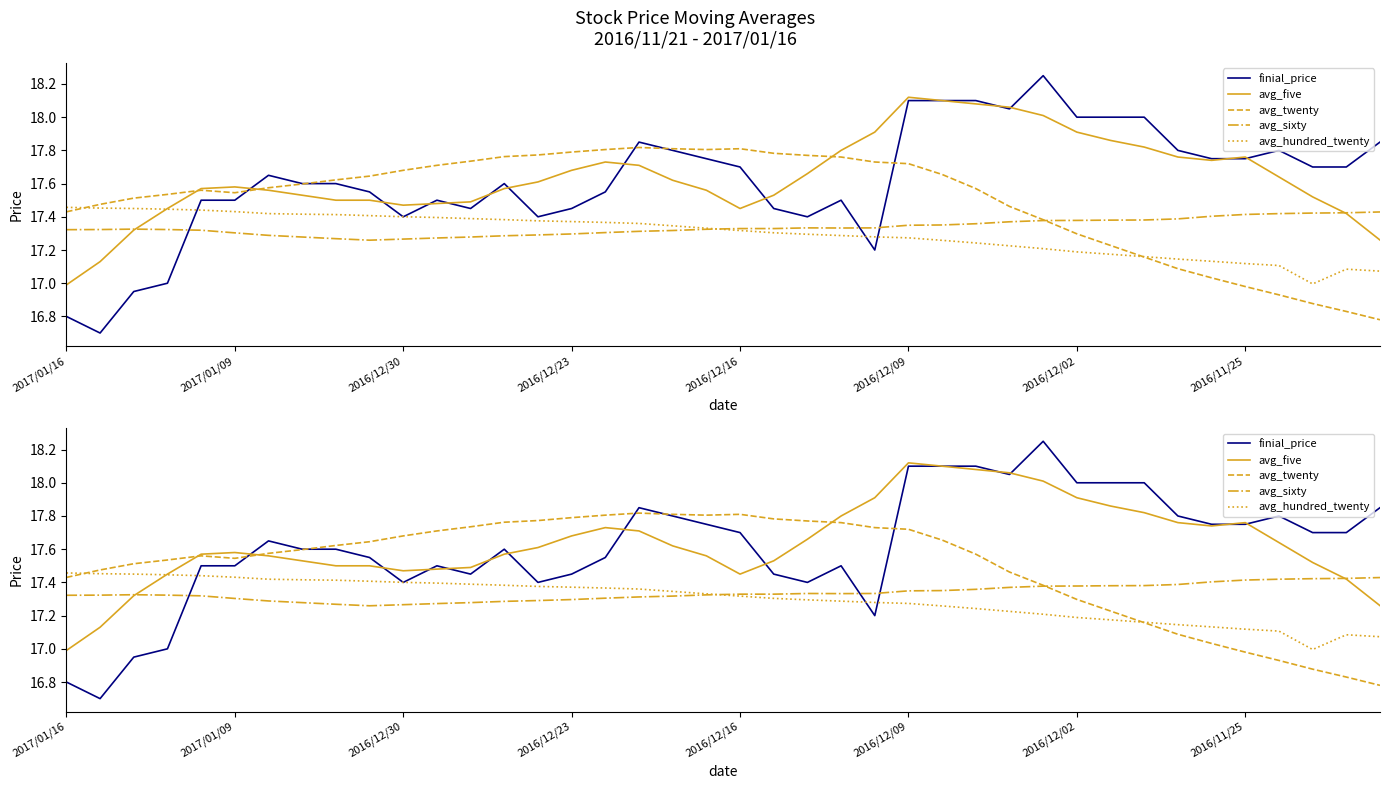

At which category is the sum across all series the highest?

2016/12/09